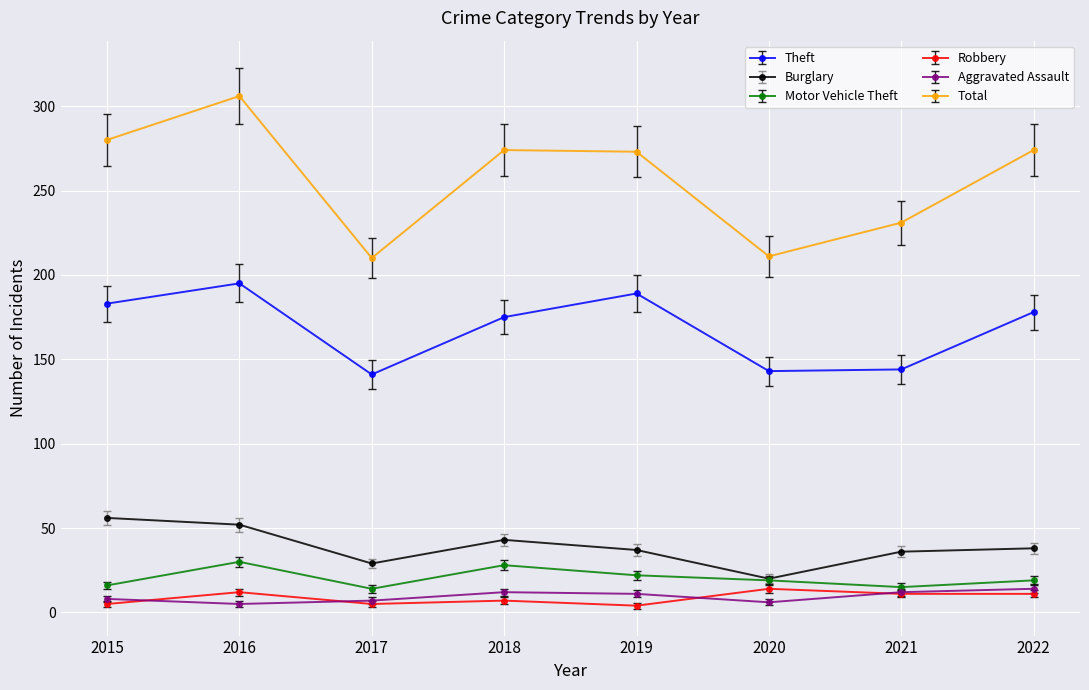

True or false: Total and Motor Vehicle Theft intersect in this chart.

False